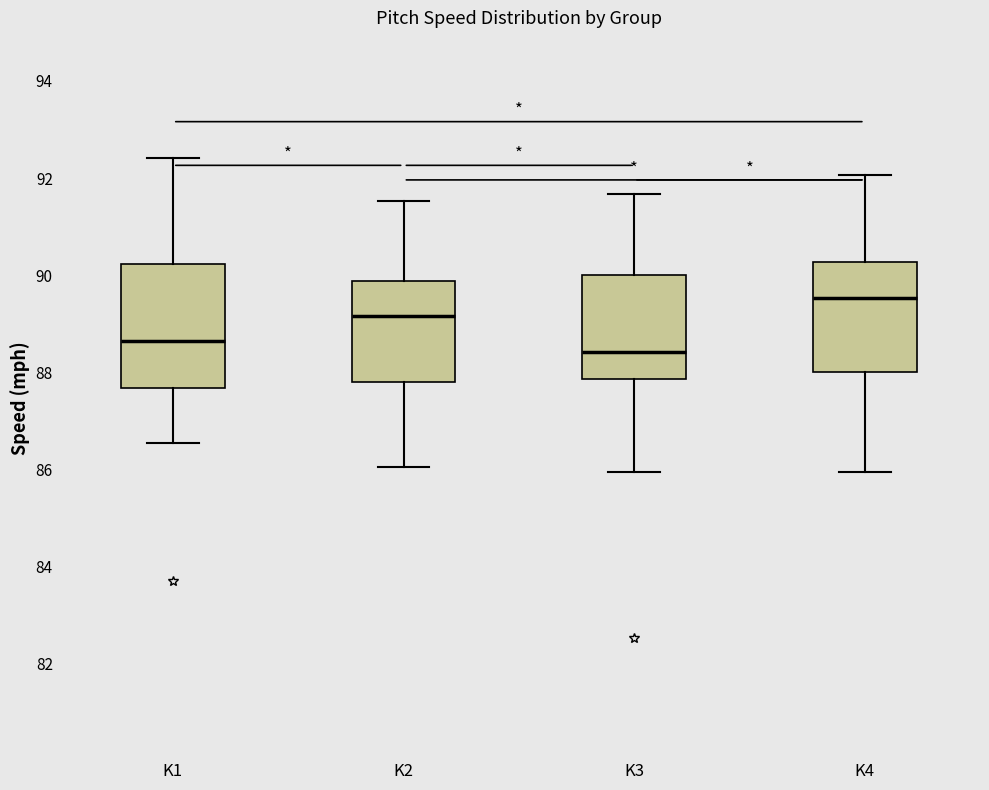

Which box has the highest median line?

K4